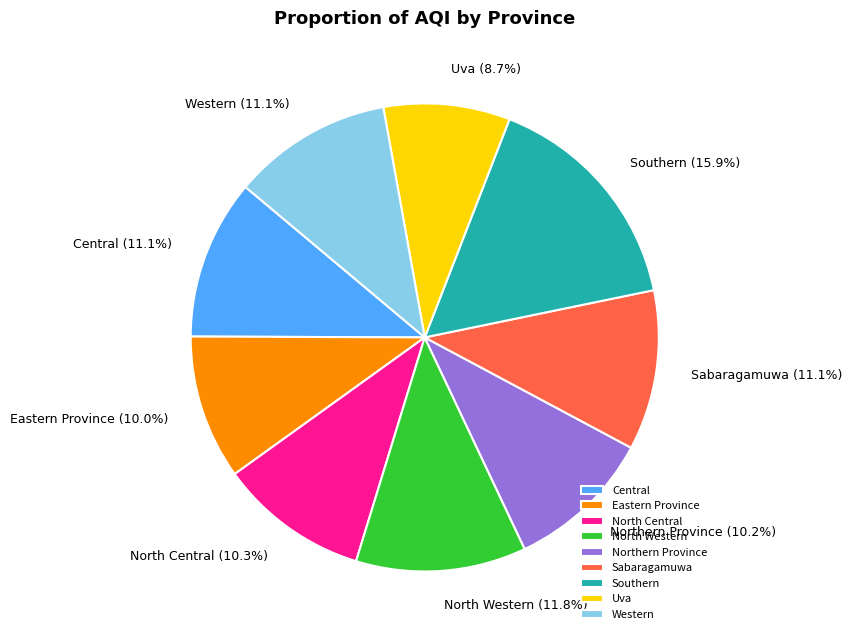

How many slices are in this pie chart?

9